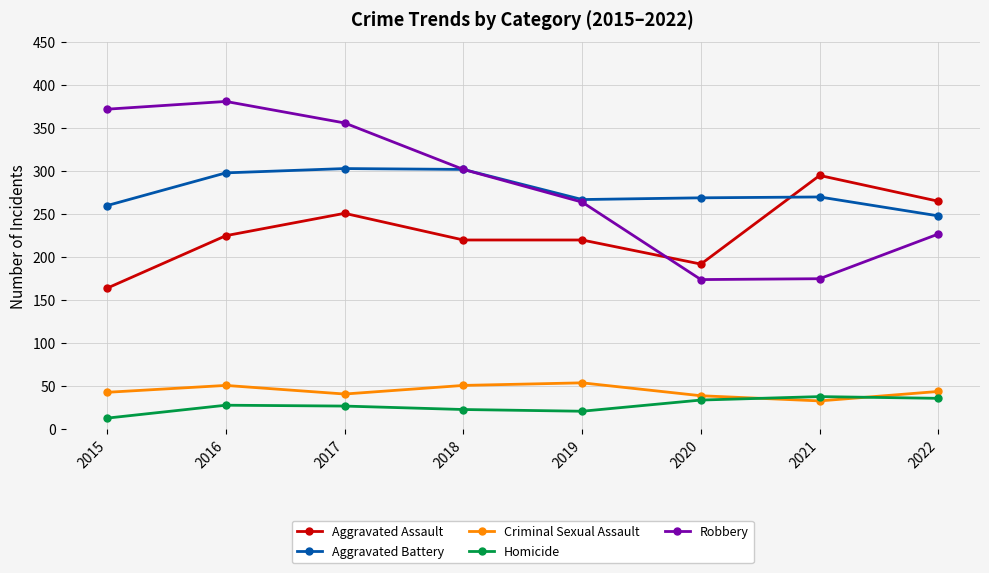

Between 2017 and 2018, which series saw the biggest shift?

Robbery